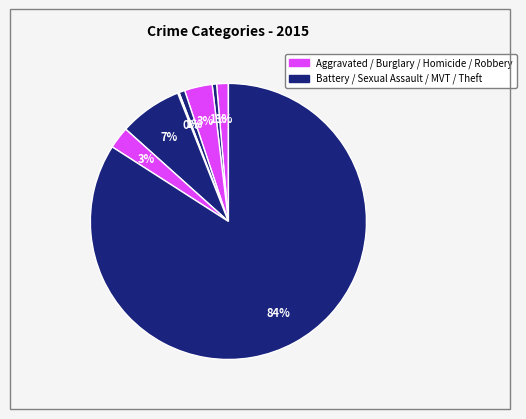

How many slices are in this pie chart?

8